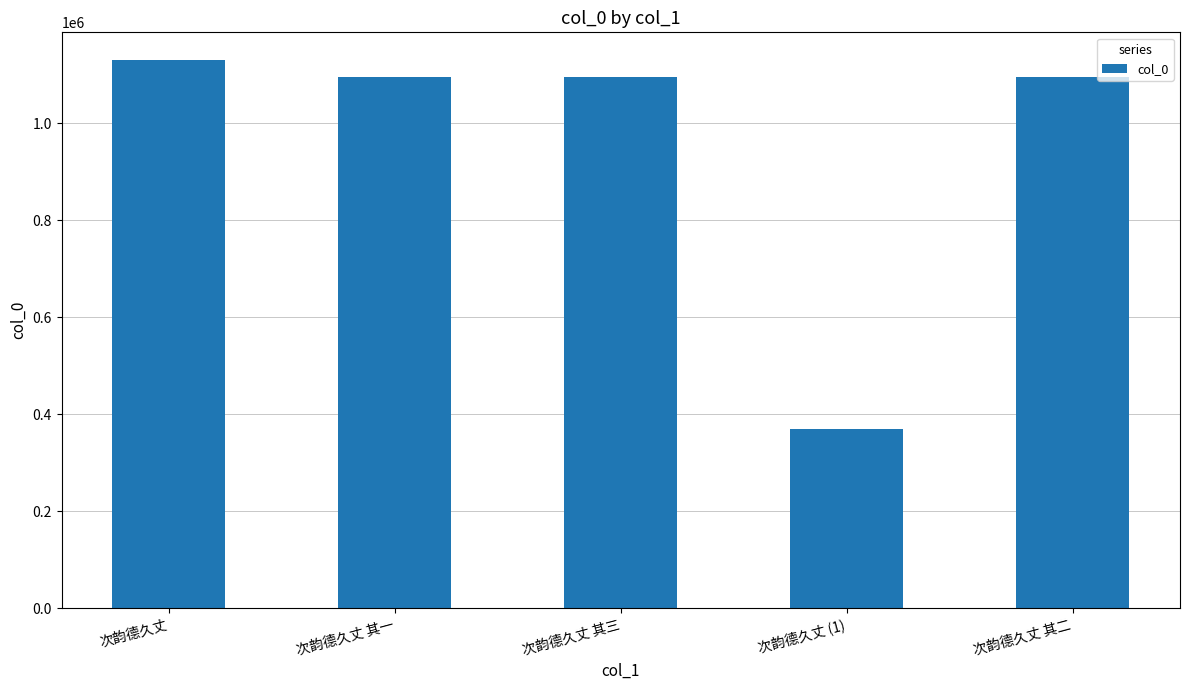

What is the maximum value shown in the chart?

1130776